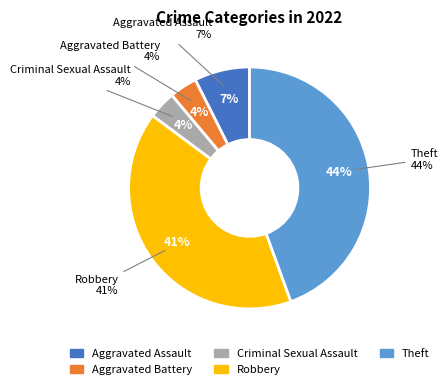

How many slices are in this pie chart?

5